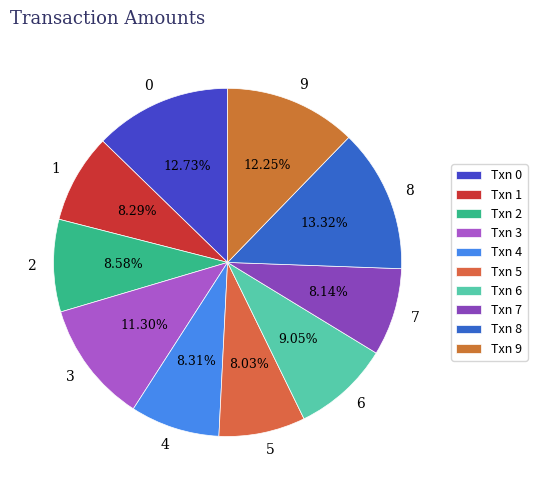

The 9 slice represents 12% of the pie. True or false?

True